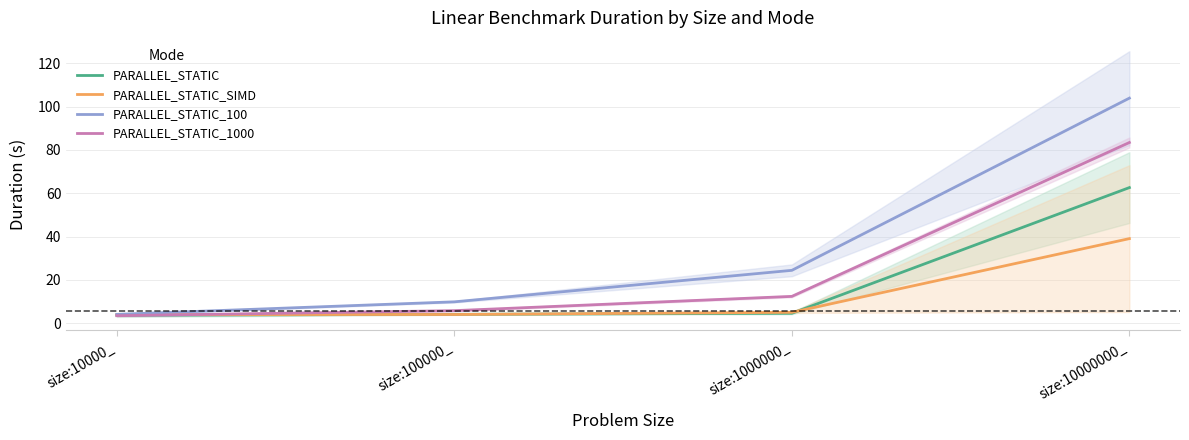

Where is PARALLEL_STATIC_1000 nearest to the value 43?

size:1000000_